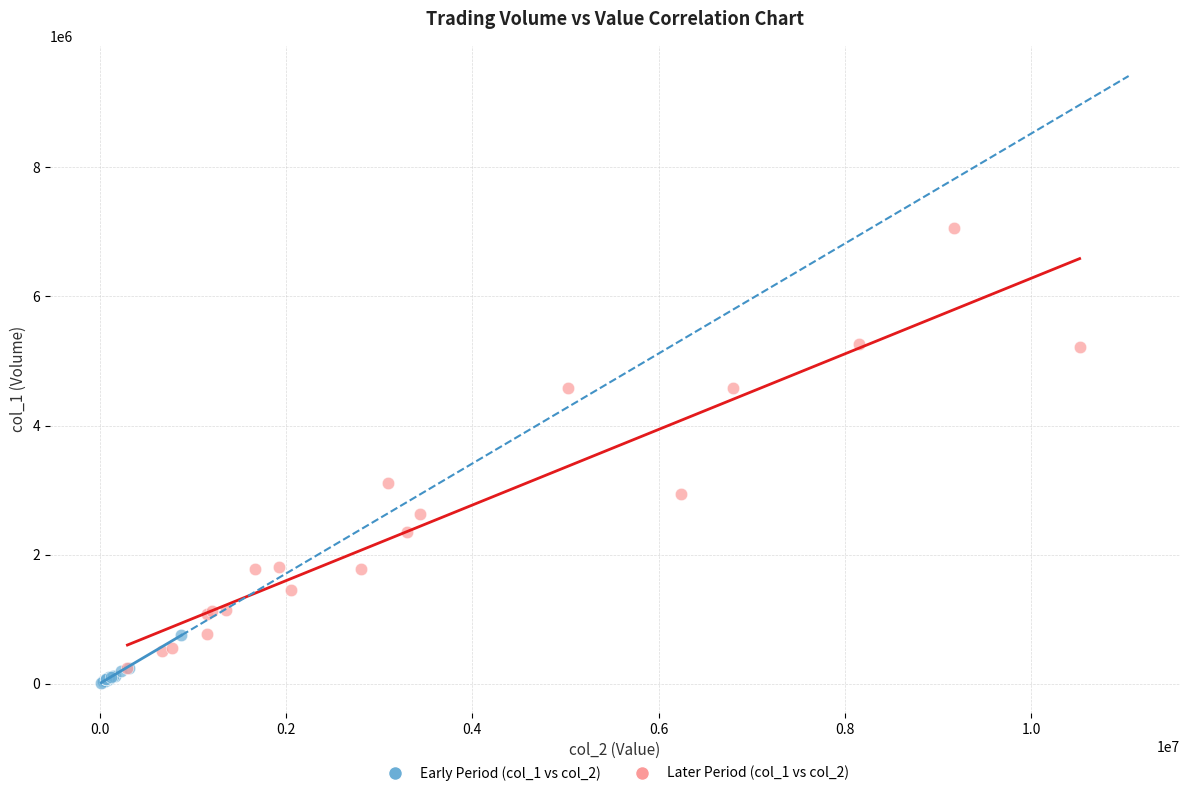

Which series reaches the maximum Y coordinate?

Later Period (col_1 vs col_2)